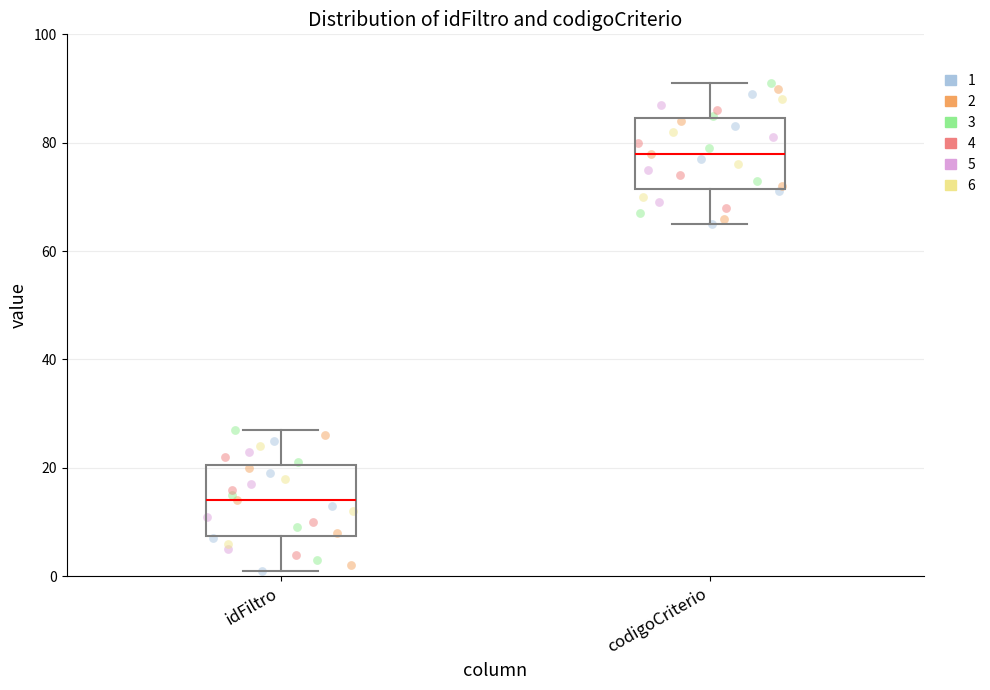

Reading left to right, transcribe this box plot: for each box, give where its median line is, the range the box spans, and where its two whiskers end, as read against the y-axis. The values are not printed on the chart, so give them approximately, as read against the axis.

idFiltro: median 14, box 8 to 20, whiskers 2 to 28
codigoCriterio: median 78, box 72 to 84, whiskers 66 to 92